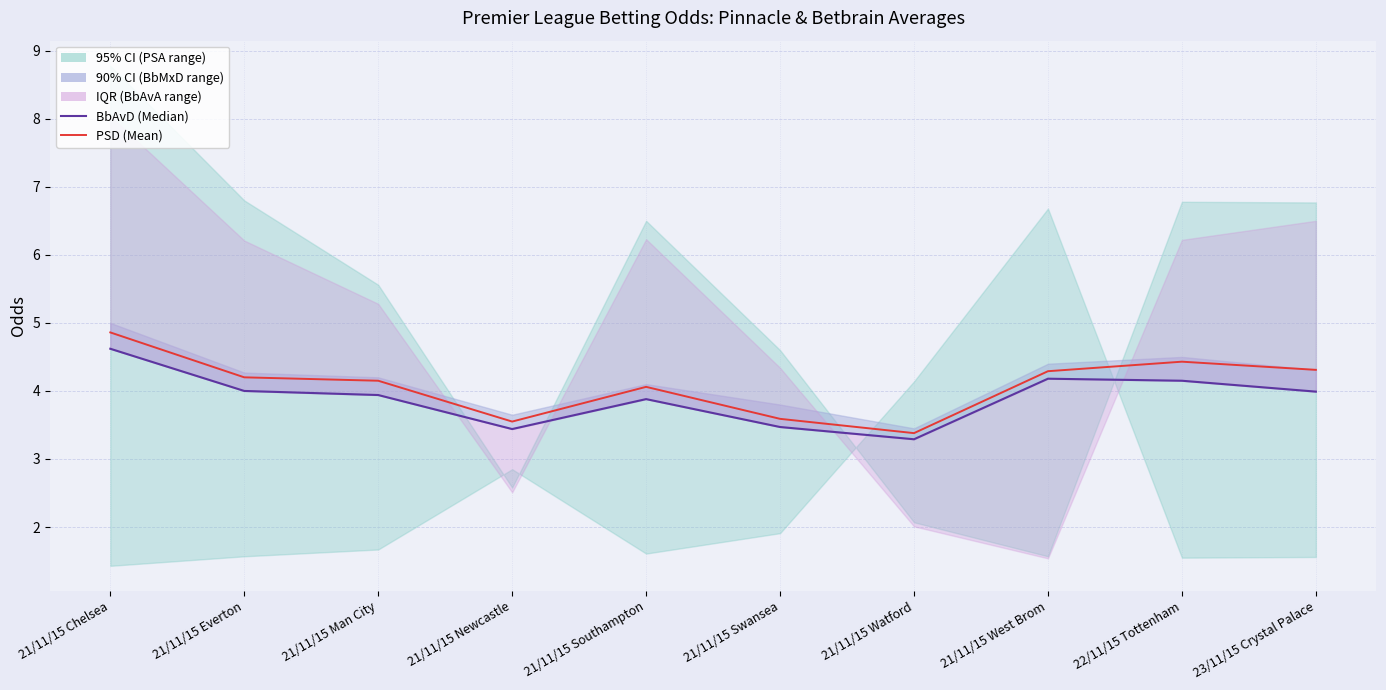

At which category does BbAvD (Median) reach its first local valley?

21/11/15 Newcastle